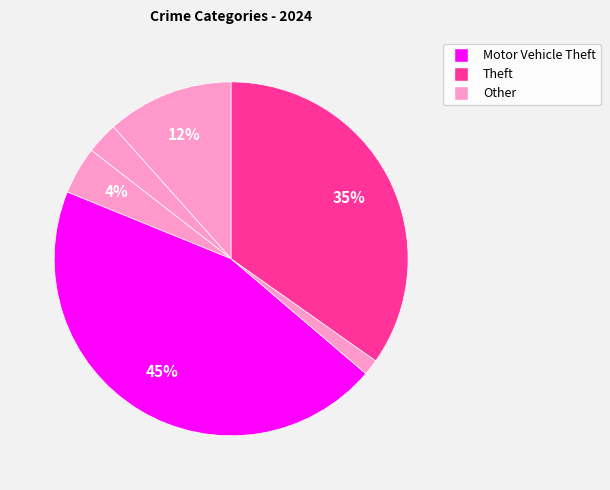

Count the number of slices in the pie.

6